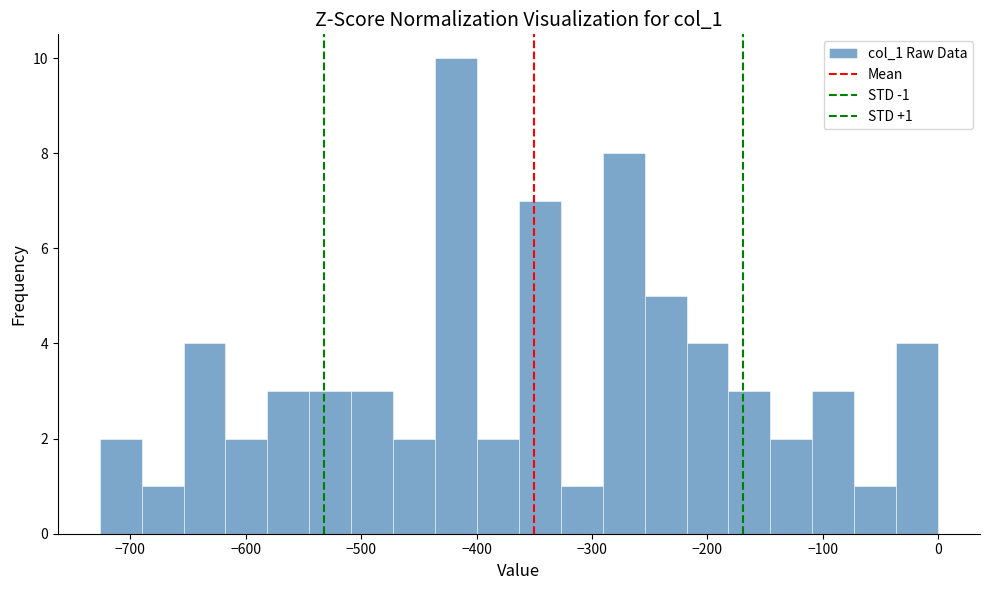

Around what value on the x-axis is the tallest bar? Give the approximate position of its centre, as read against the axis.

-420